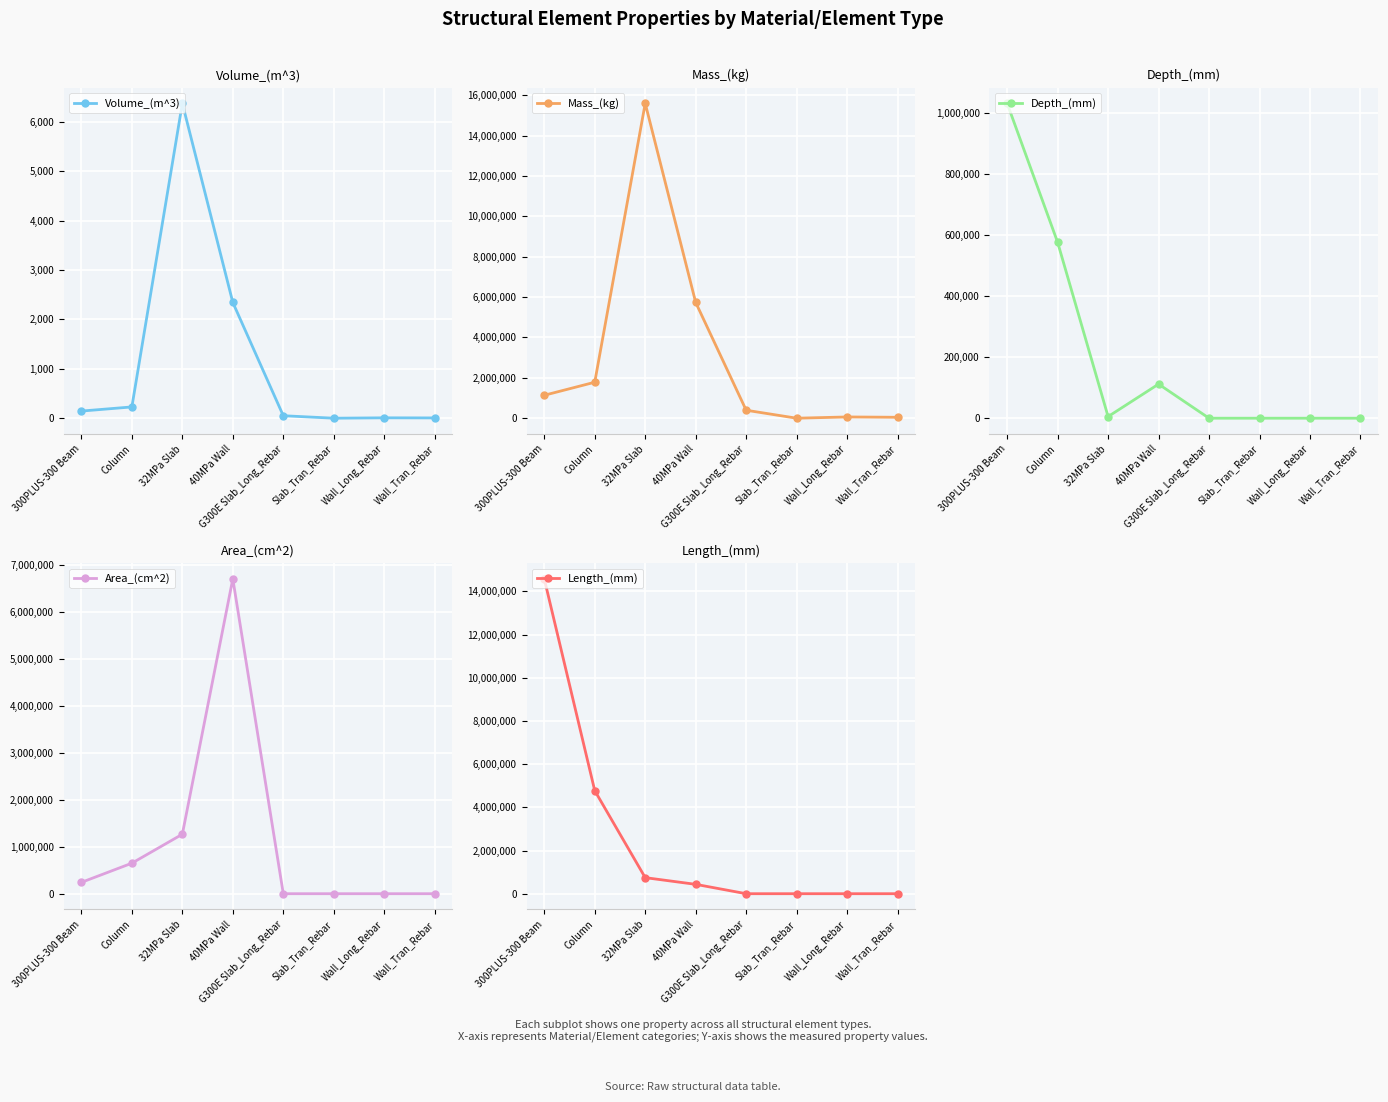

Where do Area_(cm^2) and Depth_(mm) first cross each other?

300PLUS-300 Beam and Column